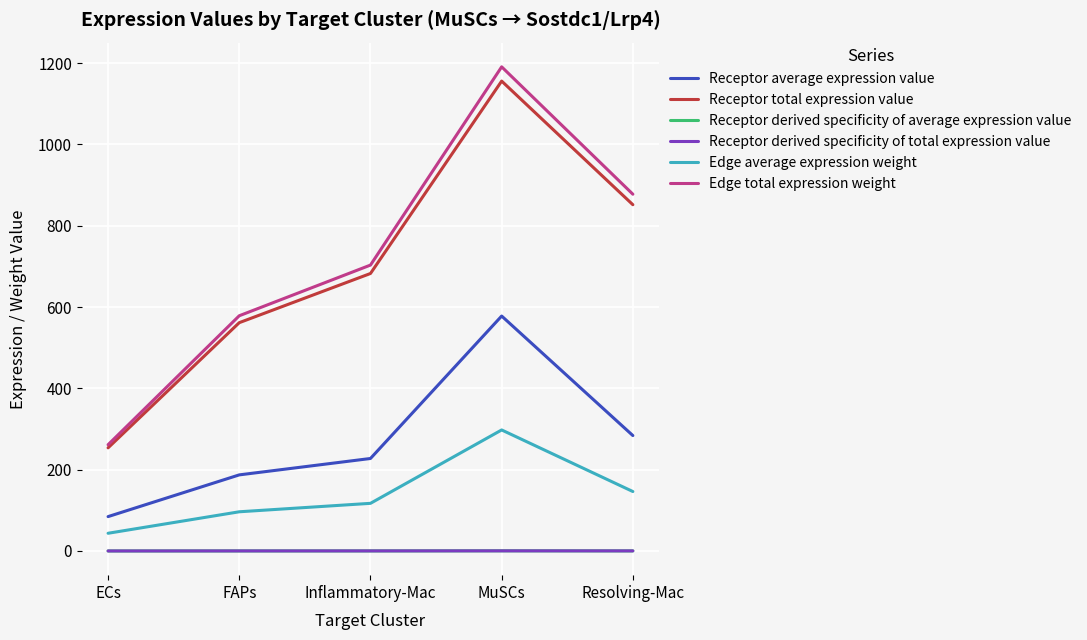

At which category is the sum across all series the highest?

MuSCs